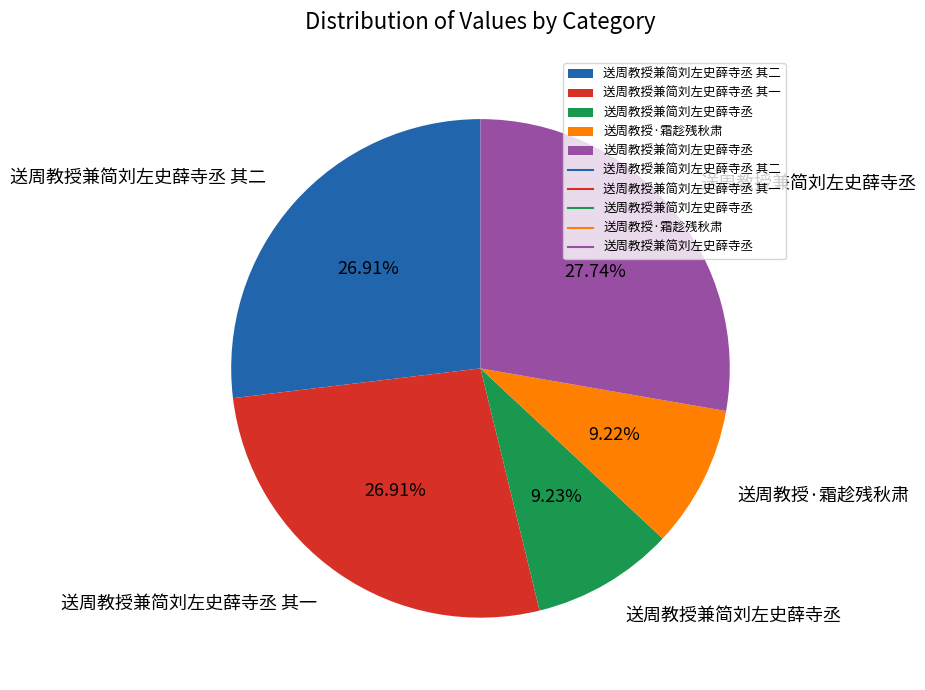

Is there a majority slice in this chart?

No